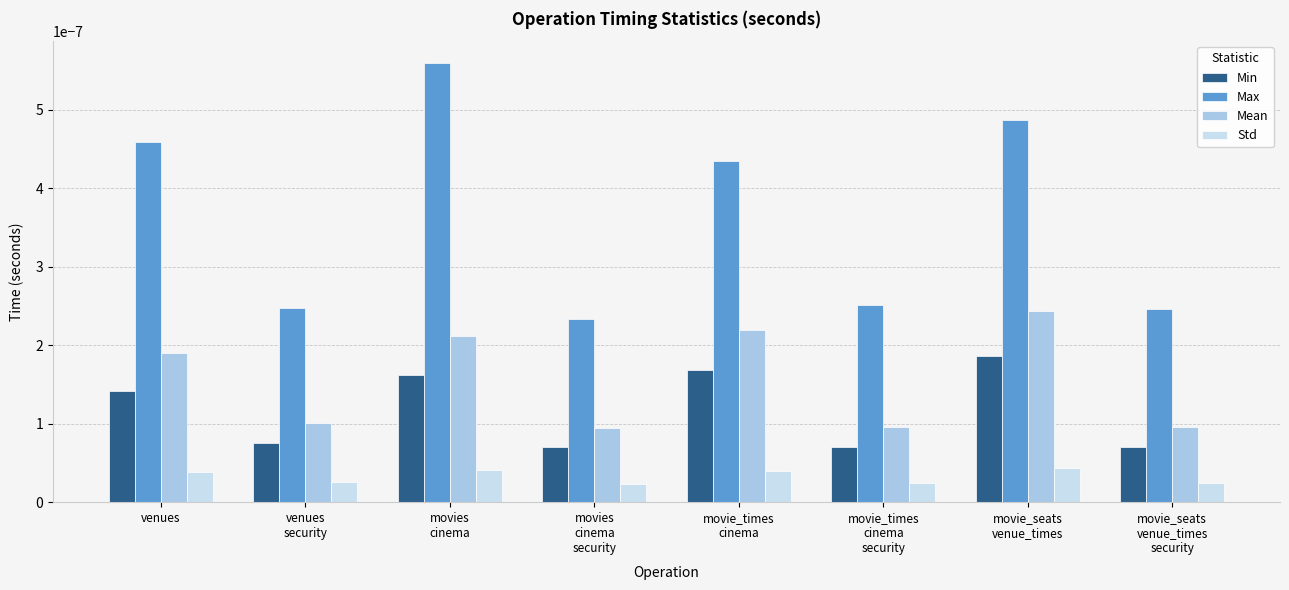

Which series has the largest range (max minus min)?

Max